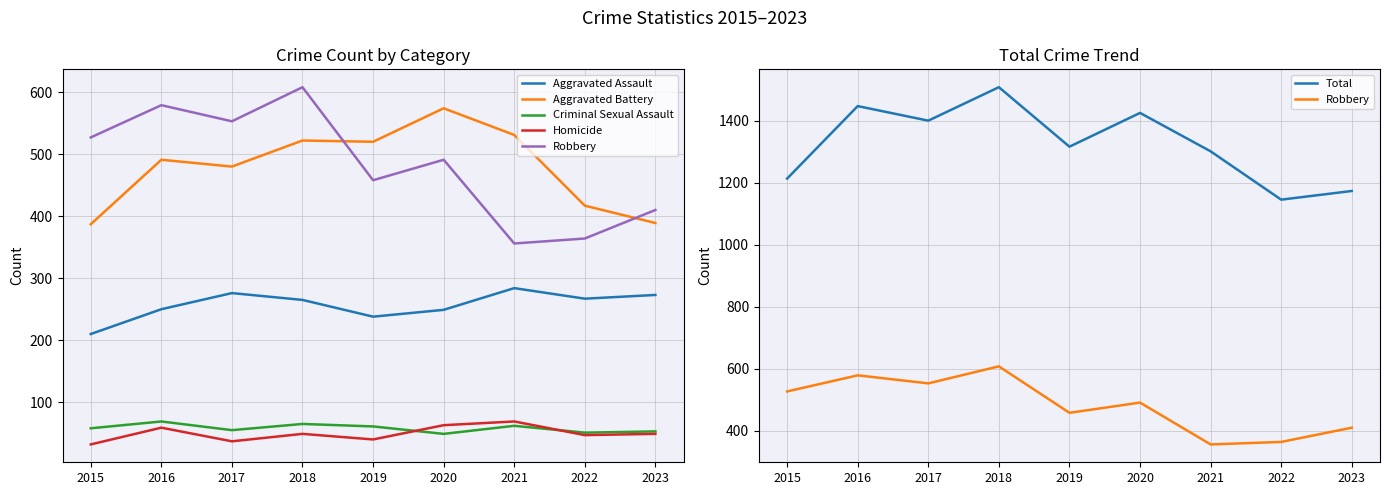

Reading left to right, list all the values displayed in this chart.

Aggravated Assault: 2015=210	2016=250	2017=276	2018=265	2019=238	2020=249	2021=284	2022=267	2023=273
Aggravated Battery: 2015=387	2016=491	2017=480	2018=522	2019=520	2020=574	2021=531	2022=417	2023=389
Criminal Sexual Assault: 2015=58	2016=69	2017=55	2018=65	2019=61	2020=49	2021=62	2022=51	2023=53
Homicide: 2015=32	2016=59	2017=37	2018=49	2019=40	2020=63	2021=69	2022=47	2023=49
Robbery: 2015=527	2016=579	2017=553	2018=608	2019=458	2020=491	2021=356	2022=364	2023=410
Total: 2015=1214	2016=1448	2017=1401	2018=1509	2019=1317	2020=1426	2021=1302	2022=1146	2023=1174